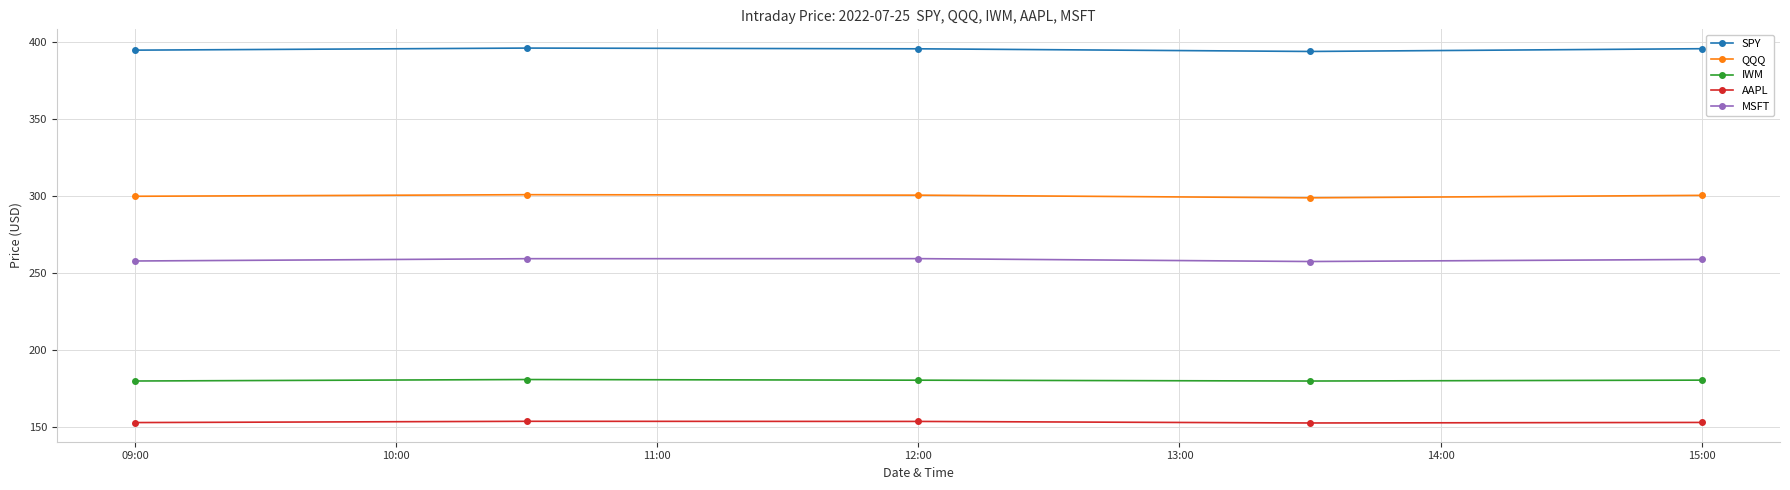

Rank the series by their maximum value, from highest to lowest.

SPY, QQQ, MSFT, IWM, AAPL